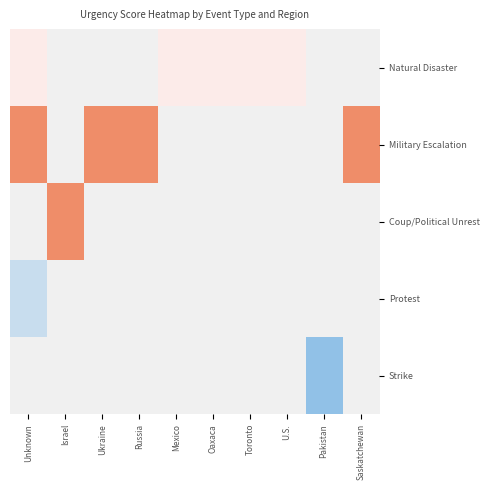

Which series has the largest range (max minus min)?

Natural Disaster